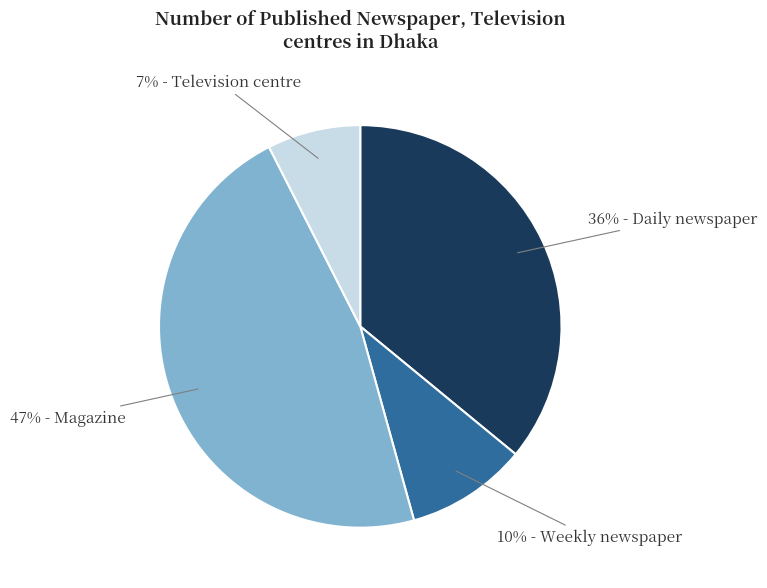

Does any single category account for the majority?

No